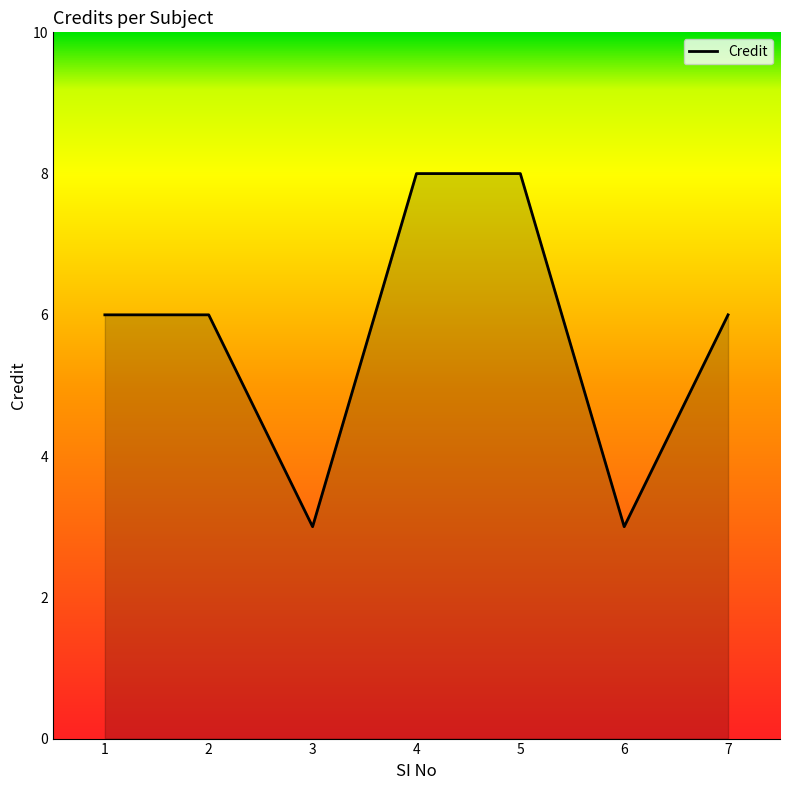

How many values are between 3 and 8?

7